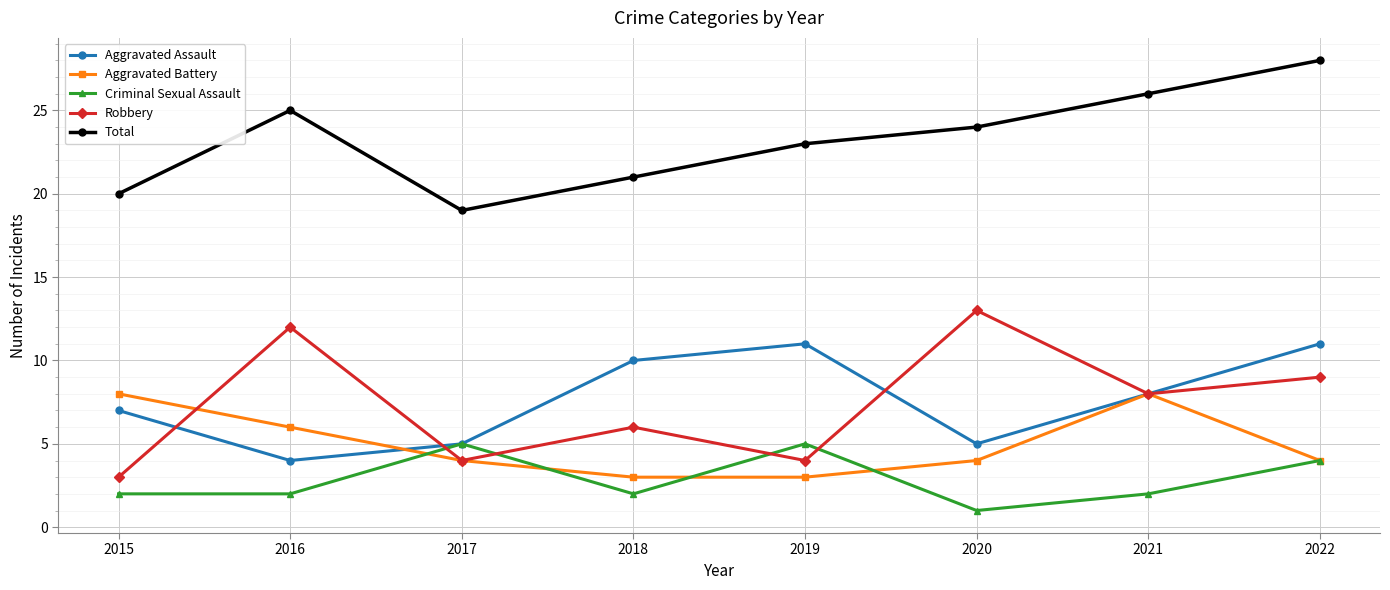

Which category has the lowest value across all series?

2020